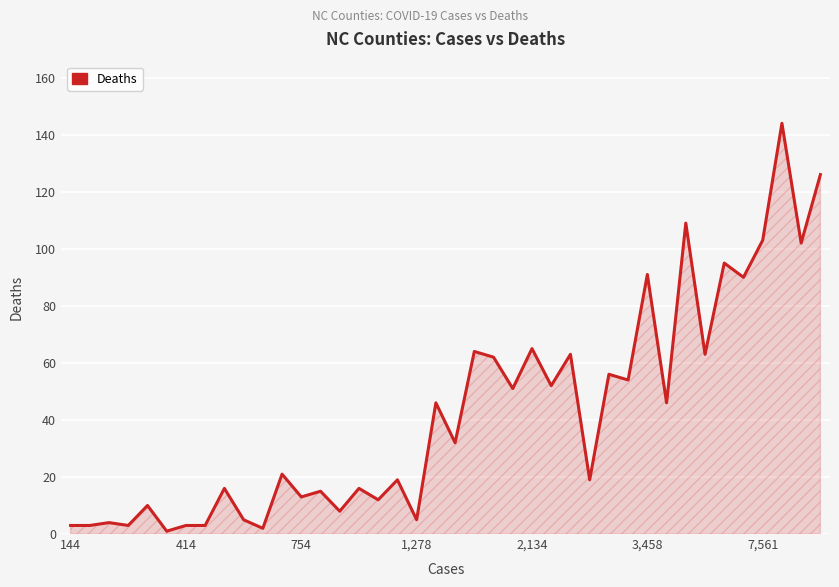

What is the difference between the maximum and minimum values?

143